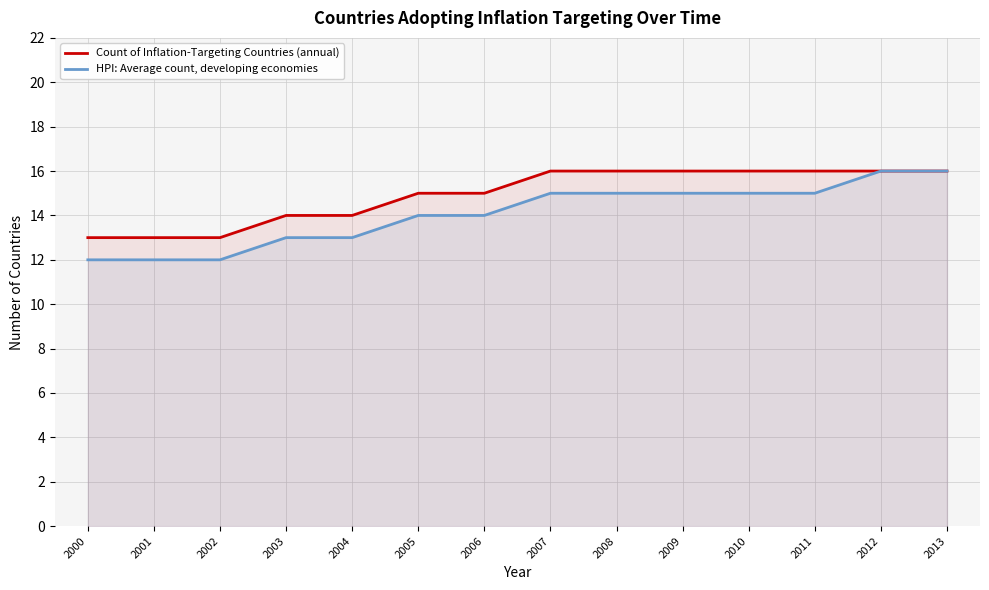

What is the difference between the highest and lowest values at 2009?

1